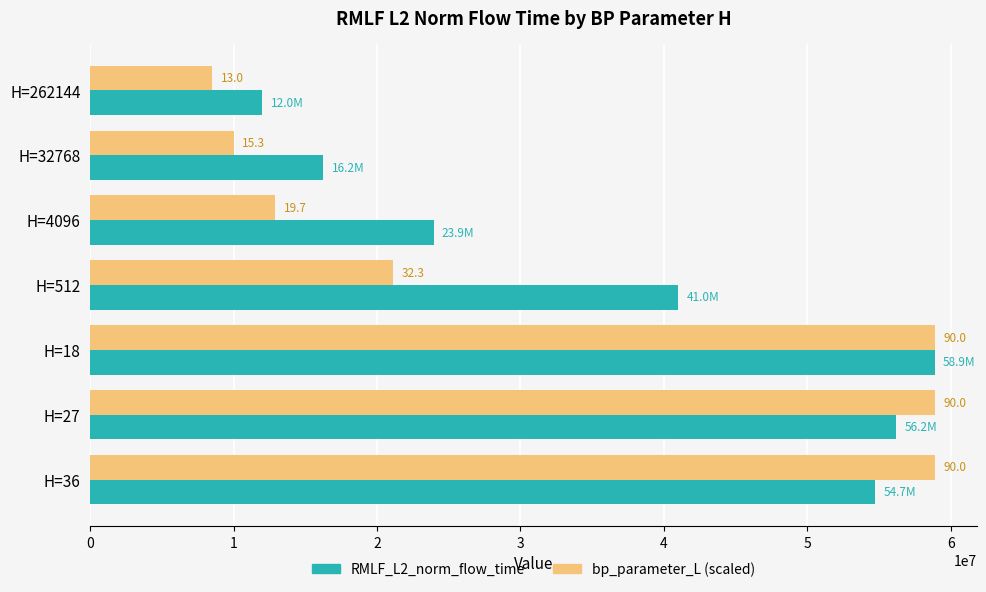

What are all the series names shown in the legend?

RMLF_L2_norm_flow_time, bp_parameter_L (scaled)